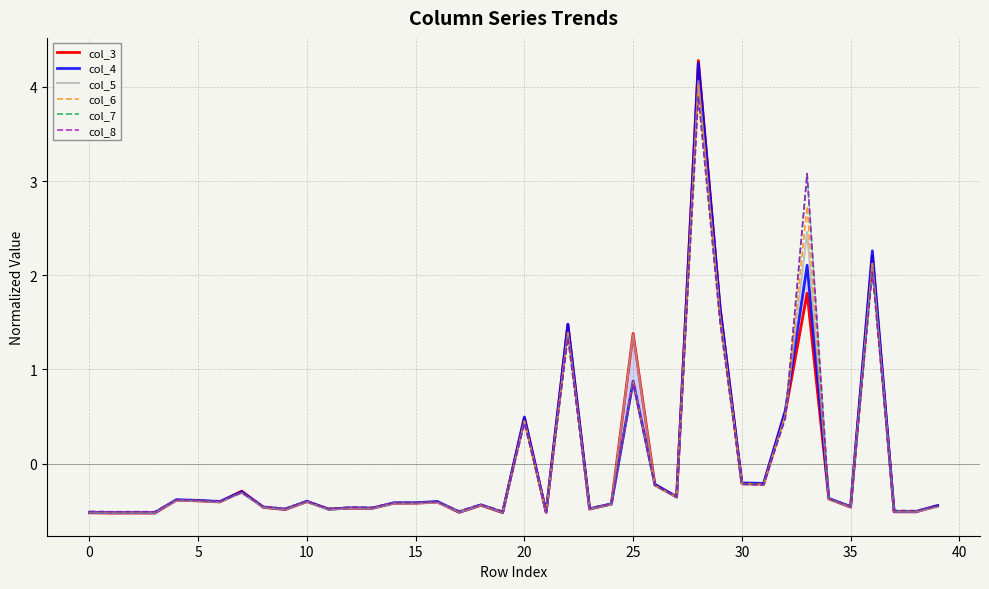

What is the lowest value of the col_7 series?

-0.5